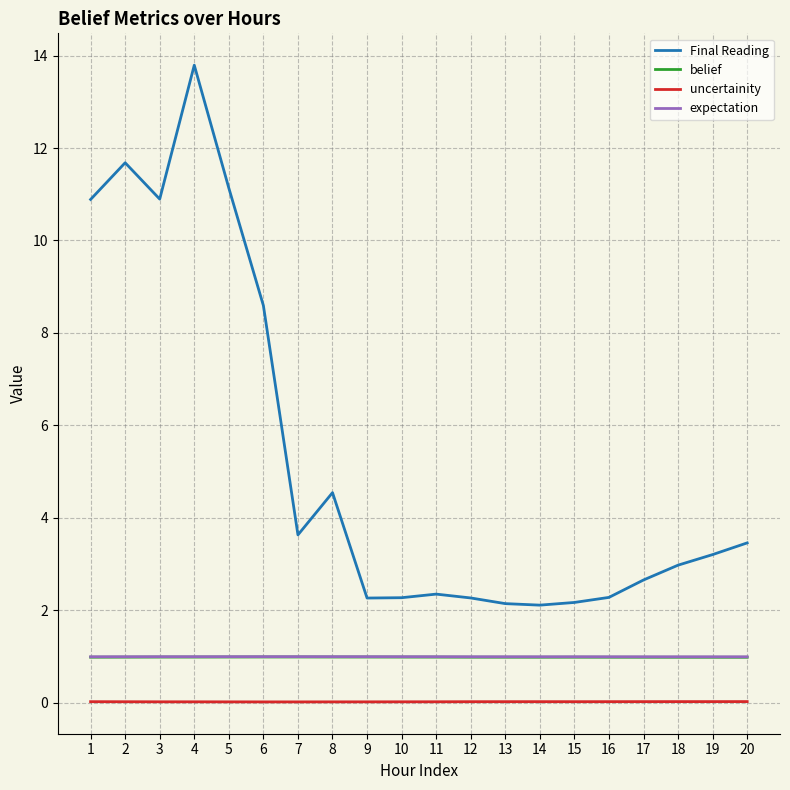

Which series has the widest spread of values?

Final Reading